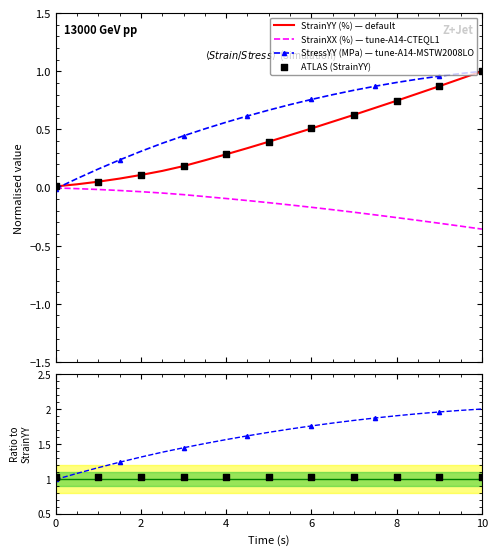

At which category is the sum across all series the highest?

10.0